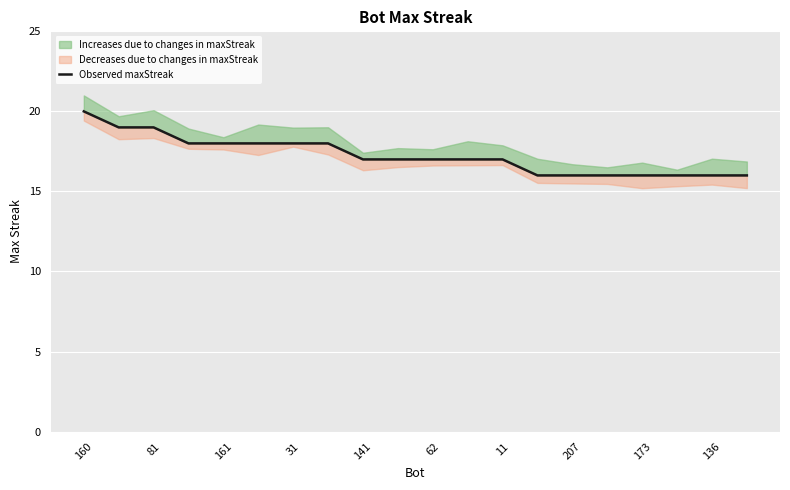

At which label is the value closest to 18?

31